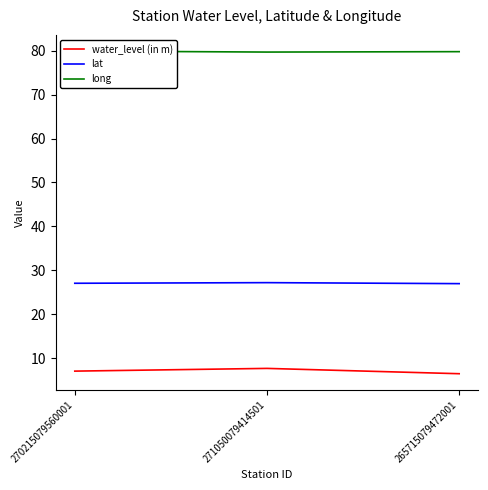

Reading left to right, list all the values displayed in this chart.

water_level (in m): 270215079560001=7.0	271050079414501=7.7	265715079472001=6.4
lat: 270215079560001=27.0	271050079414501=27.2	265715079472001=27.0
long: 270215079560001=79.9	271050079414501=79.7	265715079472001=79.8